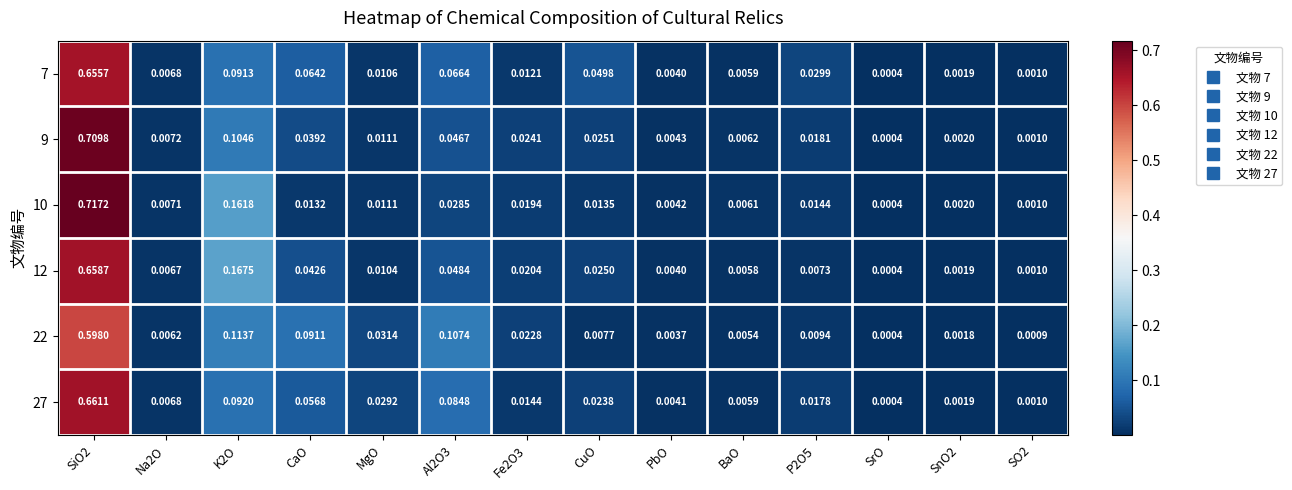

Where is 7 nearest to the value 0?

SrO